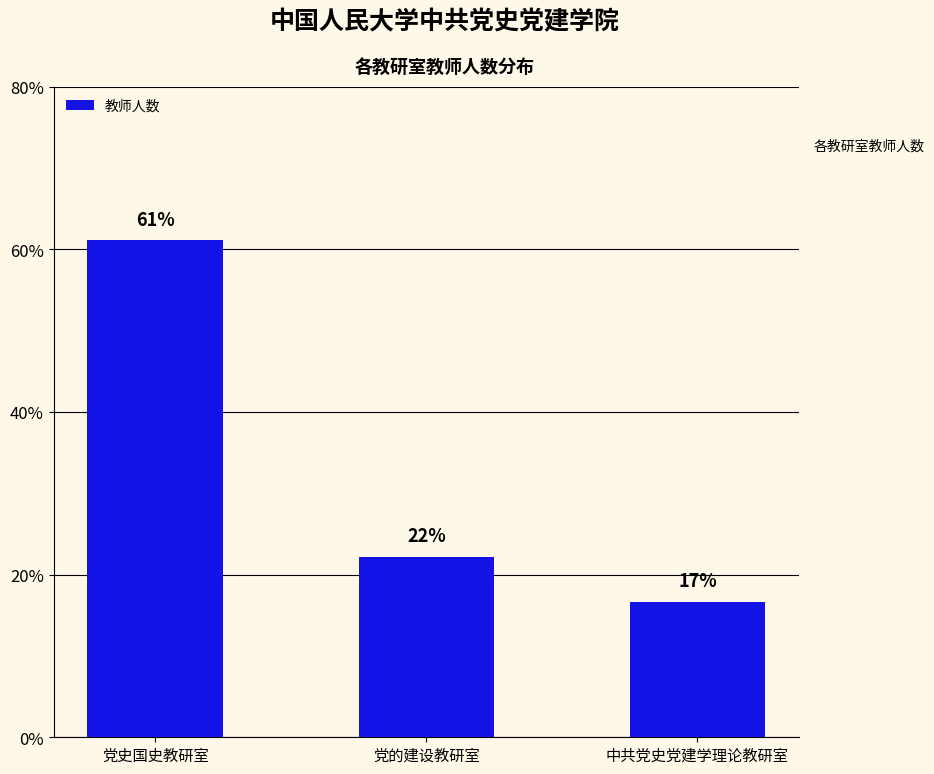

Are the bars horizontal?

No